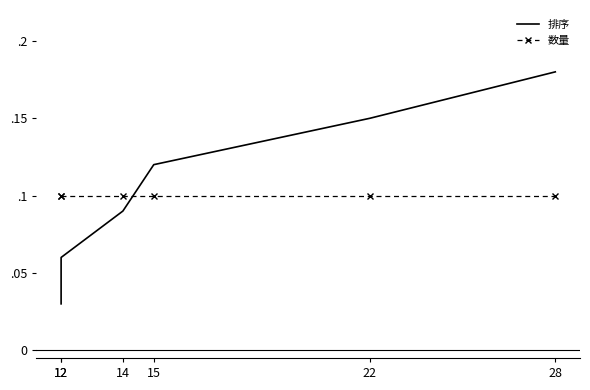

What is the highest value of the 数量 series?

0.1